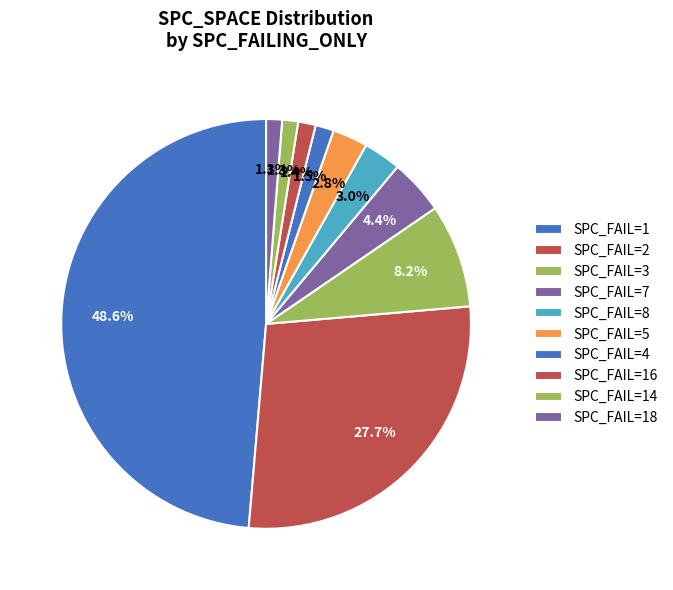

How many segments does this pie chart have?

10